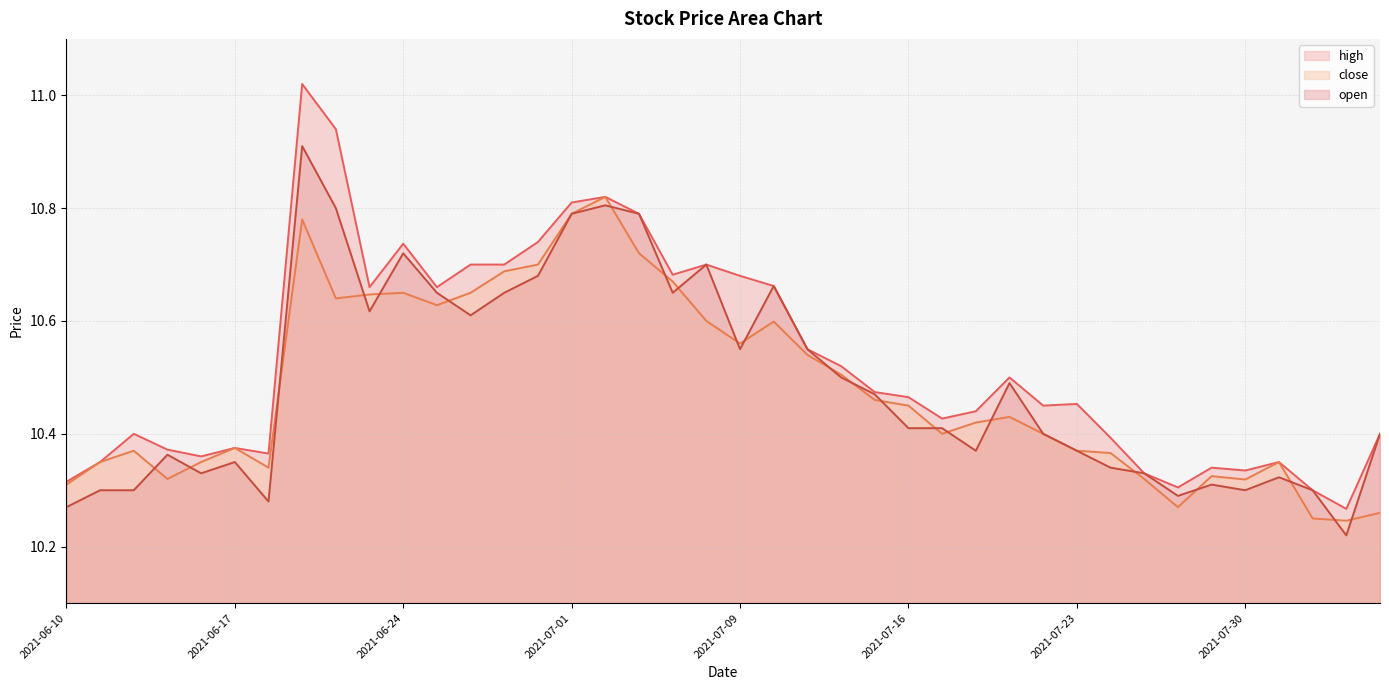

What is the label of the 23rd point from the left?

2021-07-13